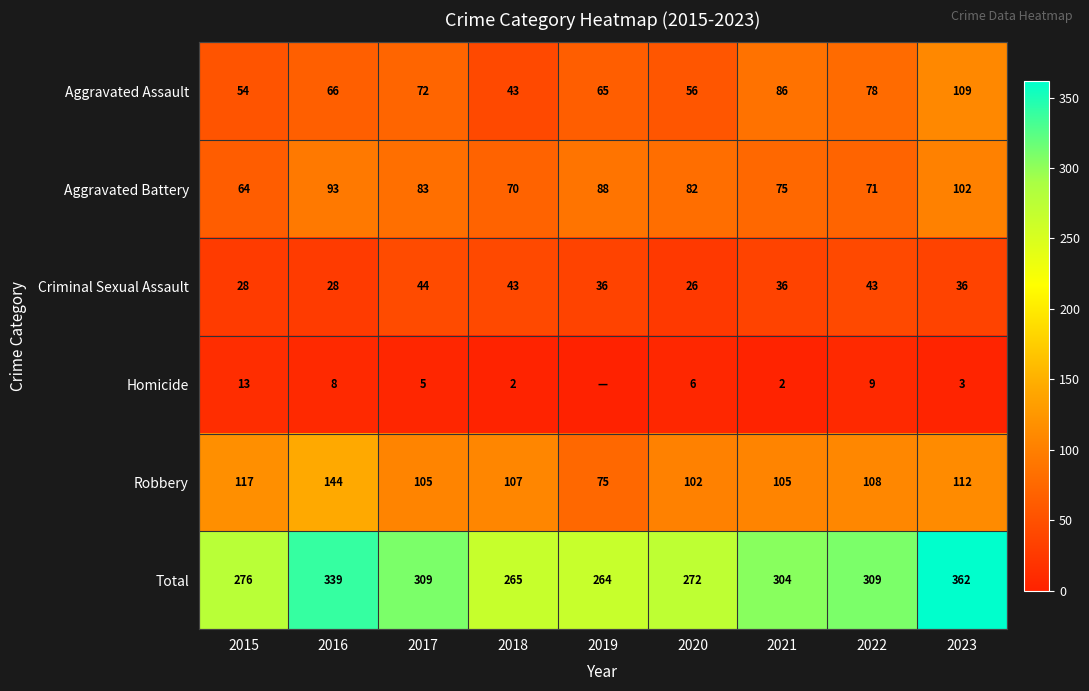

Between 2017 and 2019, which is larger?

2017